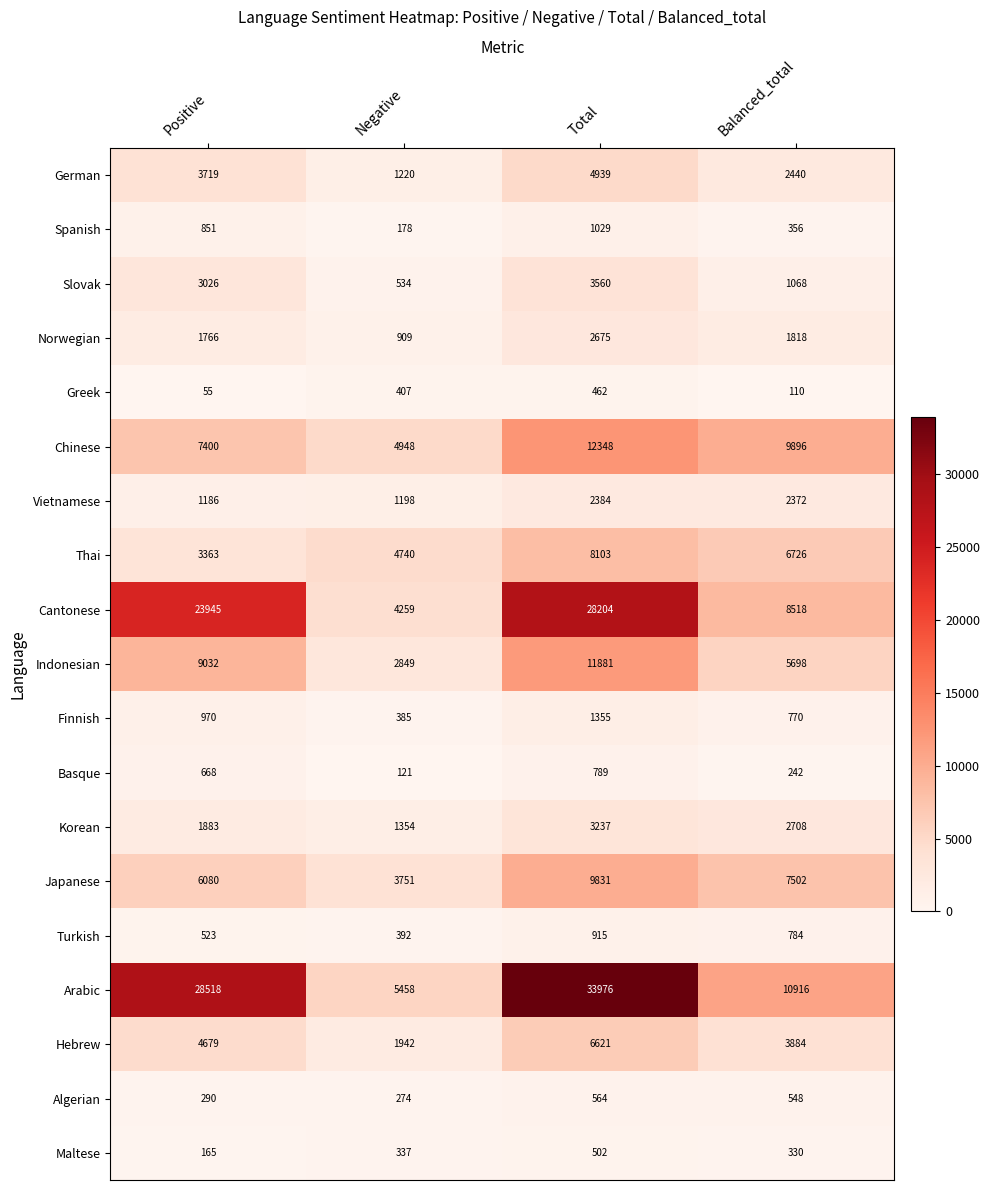

Which category has the highest value across all series?

Total